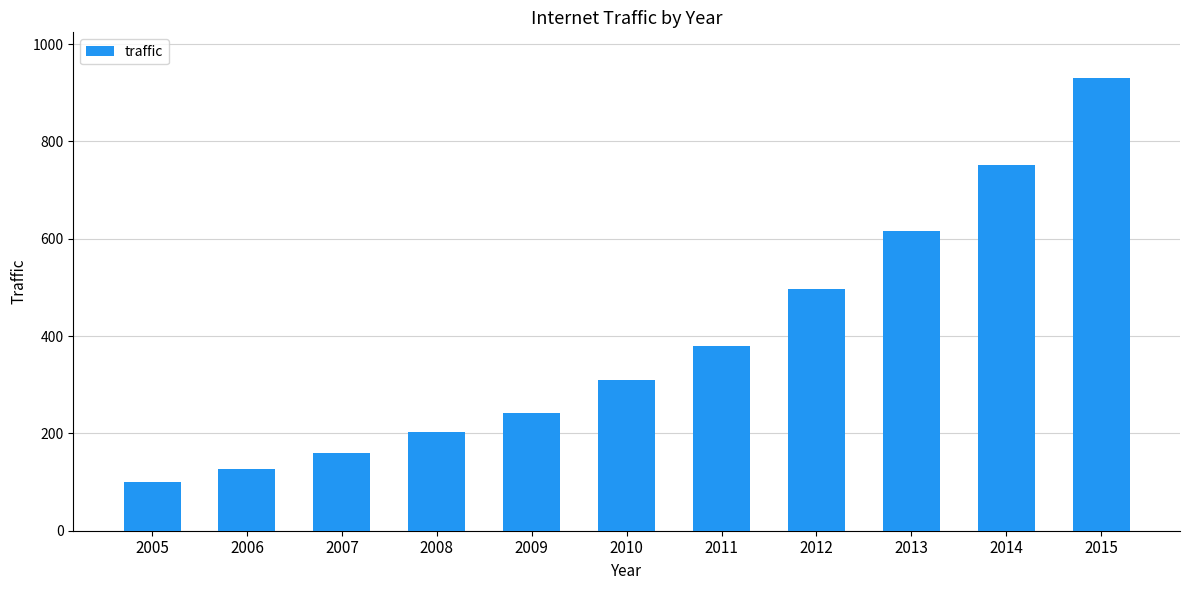

How many data points are less than 308?

5